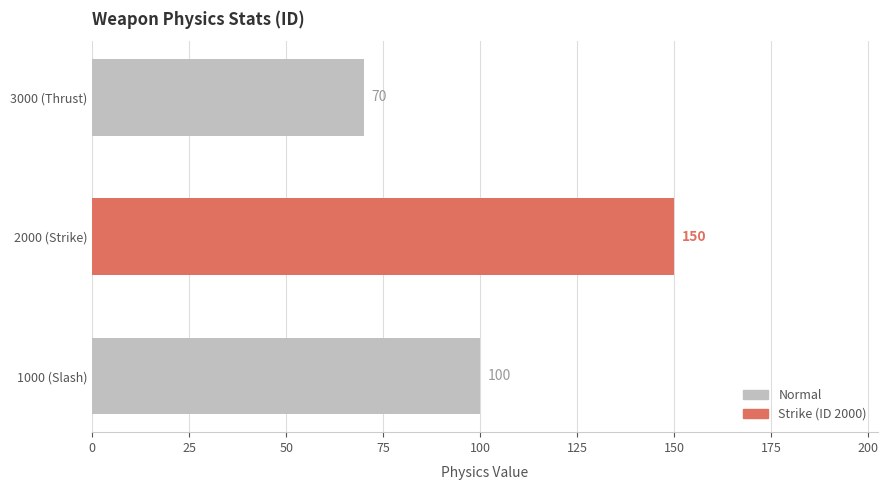

Which label corresponds to the largest value in the chart?

2000 (Strike)